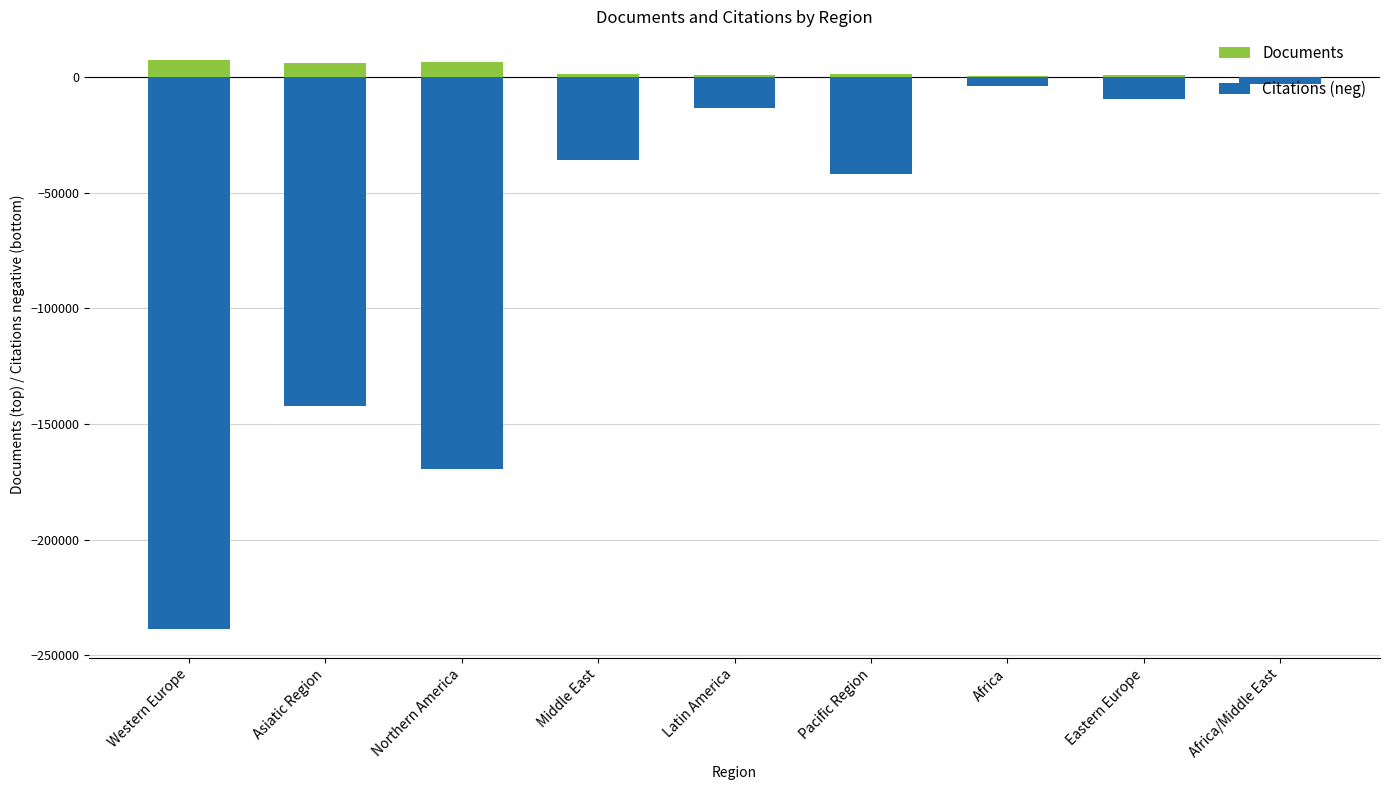

Reading left to right, what are all the values shown in this chart?

Documents: 7402	5825	6569	1147	762	1340	221	717	128
Citations (neg): -238756	-142383	-169605	-35740	-13305	-41986	-4042	-9374	-3043